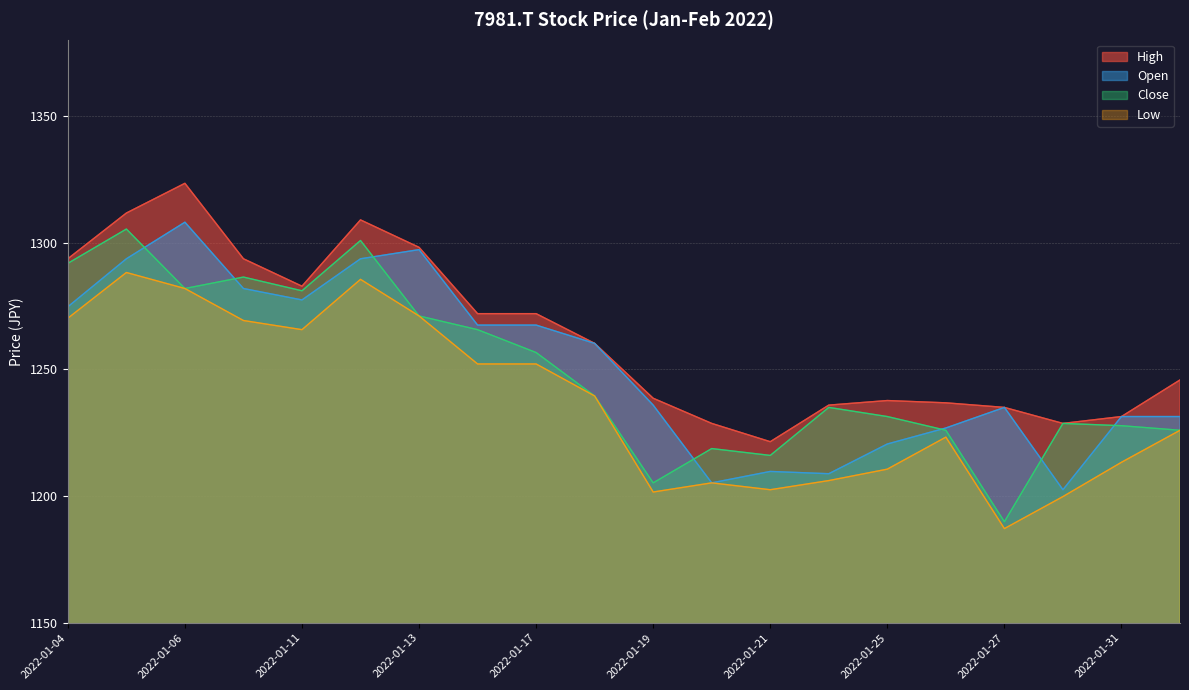

Reading left to right, extract all data points from this chart.

High: 2022-01-04=1293.6	2022-01-05=1311.6	2022-01-06=1323.3	2022-01-07=1293.6	2022-01-11=1282.8	2022-01-12=1308.9	2022-01-13=1298.1	2022-01-14=1271.9	2022-01-17=1271.9	2022-01-18=1260.2	2022-01-19=1238.6	2022-01-20=1228.6	2022-01-21=1221.4	2022-01-24=1235.8	2022-01-25=1237.7	2022-01-26=1236.7	2022-01-27=1234.9	2022-01-28=1228.6	2022-01-31=1231.3	2022-02-01=1245.8
Close: 2022-01-04=1291.8	2022-01-05=1305.3	2022-01-06=1281.9	2022-01-07=1286.4	2022-01-11=1281.0	2022-01-12=1300.8	2022-01-13=1271.0	2022-01-14=1265.6	2022-01-17=1256.6	2022-01-18=1239.5	2022-01-19=1205.2	2022-01-20=1218.7	2022-01-21=1216.0	2022-01-24=1234.9	2022-01-25=1231.3	2022-01-26=1225.9	2022-01-27=1189.8	2022-01-28=1228.6	2022-01-31=1227.7	2022-02-01=1225.9
Low: 2022-01-04=1270.1	2022-01-05=1288.2	2022-01-06=1281.9	2022-01-07=1269.2	2022-01-11=1265.6	2022-01-12=1285.5	2022-01-13=1271.0	2022-01-14=1252.1	2022-01-17=1252.1	2022-01-18=1239.5	2022-01-19=1201.6	2022-01-20=1205.2	2022-01-21=1202.5	2022-01-24=1206.1	2022-01-25=1210.6	2022-01-26=1223.2	2022-01-27=1187.1	2022-01-28=1199.8	2022-01-31=1213.3	2022-02-01=1225.9
Open: 2022-01-04=1274.6	2022-01-05=1293.6	2022-01-06=1308.0	2022-01-07=1281.9	2022-01-11=1277.3	2022-01-12=1293.6	2022-01-13=1297.2	2022-01-14=1267.4	2022-01-17=1267.4	2022-01-18=1260.2	2022-01-19=1235.8	2022-01-20=1205.2	2022-01-21=1209.7	2022-01-24=1208.8	2022-01-25=1220.5	2022-01-26=1226.8	2022-01-27=1234.9	2022-01-28=1202.5	2022-01-31=1231.3	2022-02-01=1231.3